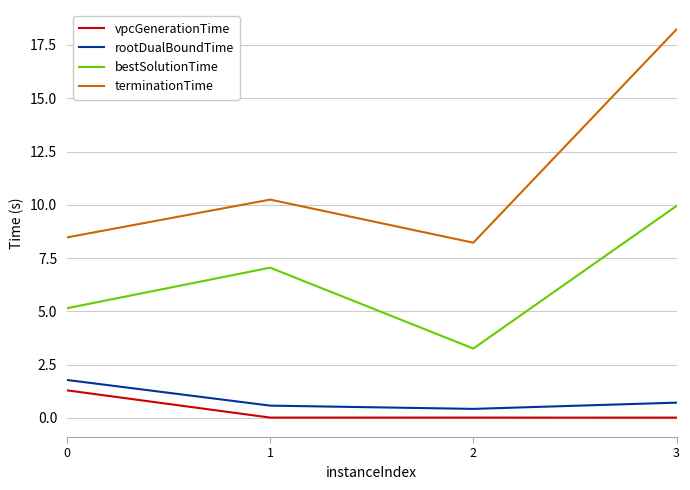

Which series has the largest range (max minus min)?

terminationTime